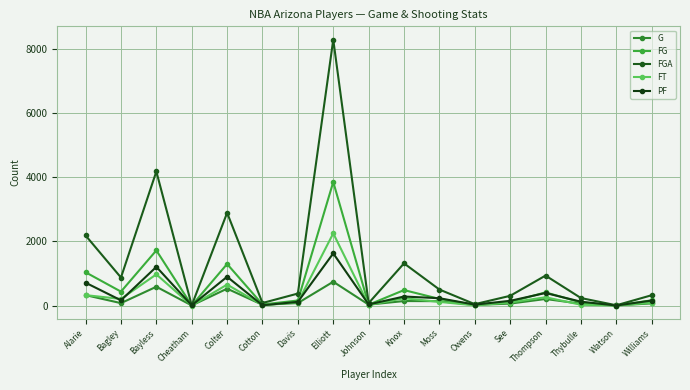

How many distinct data groups are displayed?

5